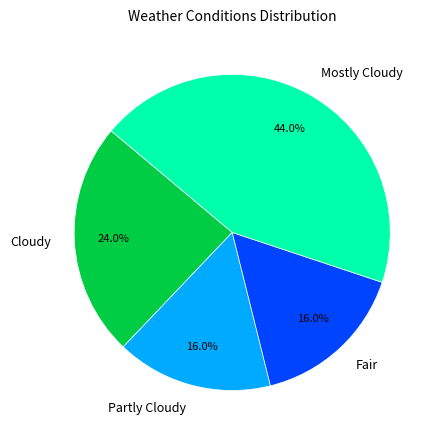

What is the largest slice in the pie chart?

Mostly Cloudy